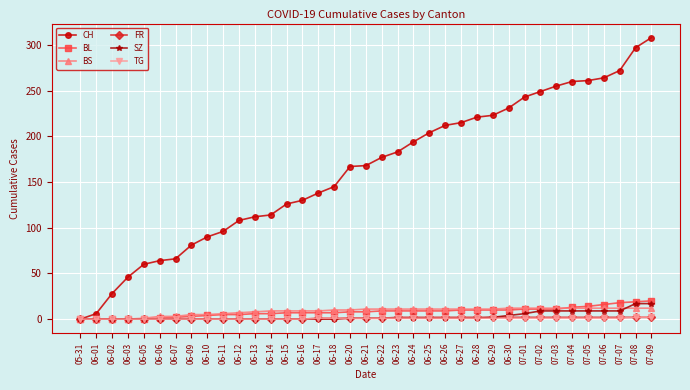

What is the highest value of the BL series?

20